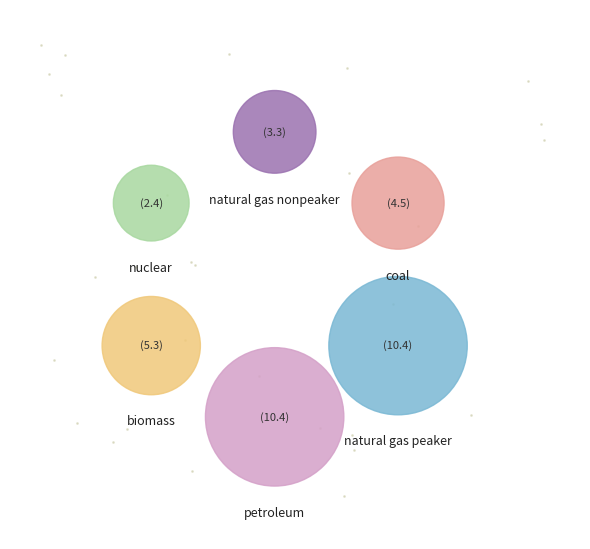

How many slices are in this pie chart?

6